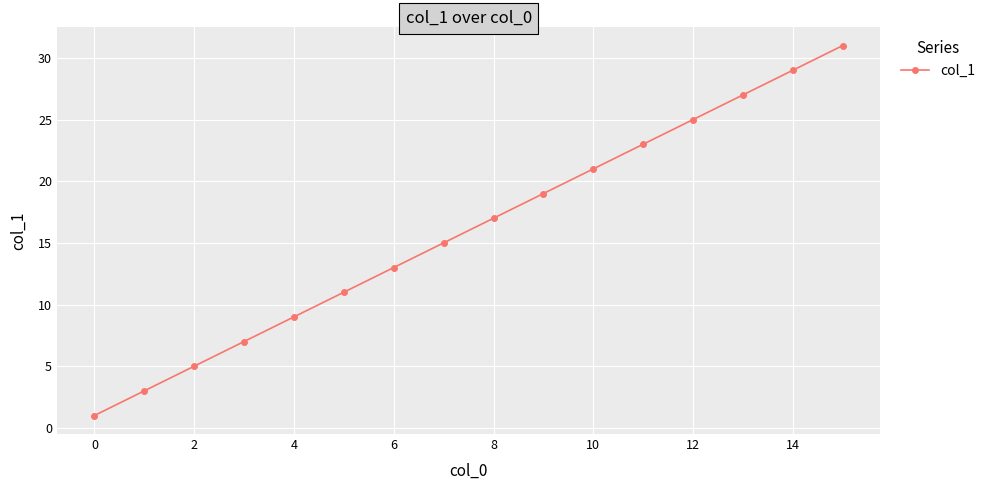

What is the difference between the maximum and minimum values?

30